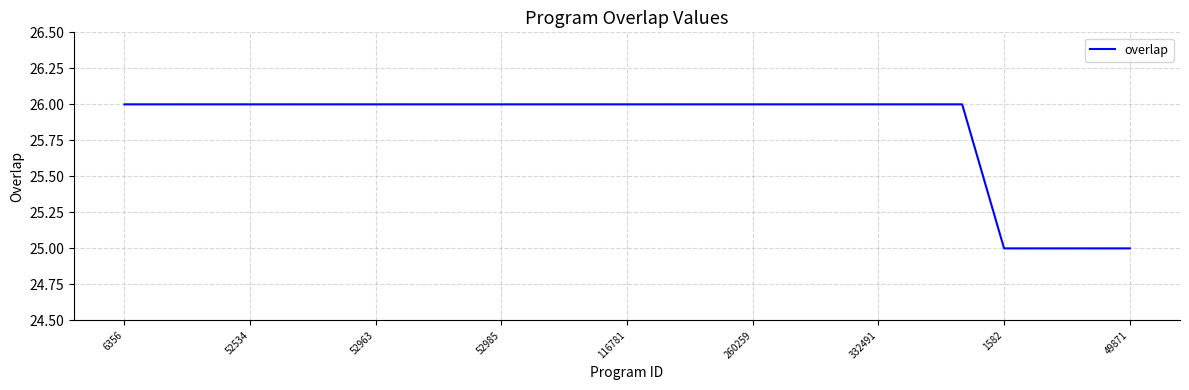

What is the maximum value shown in the chart?

26